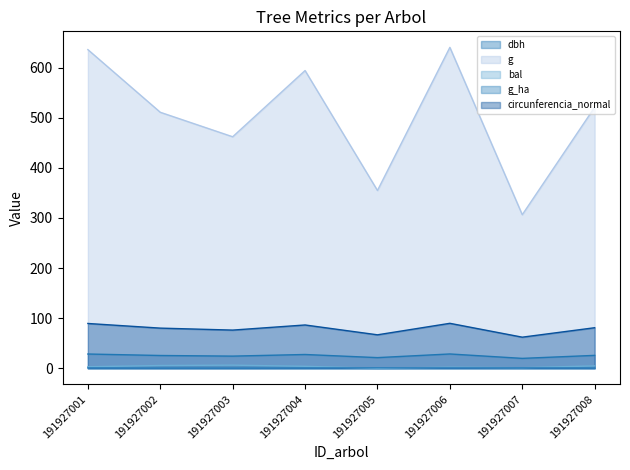

True or false: circunferencia_normal and bal cross at least once.

False